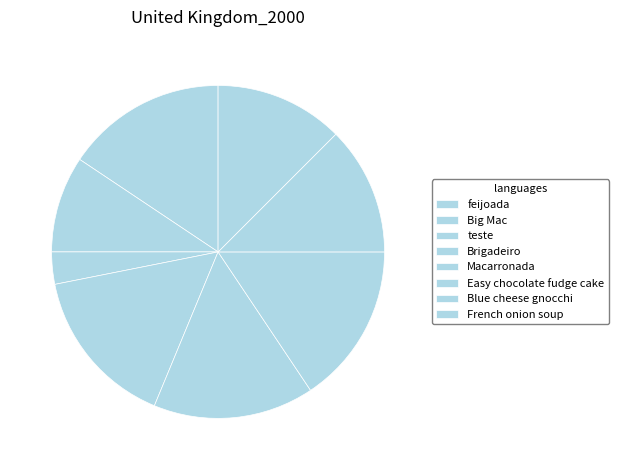

Is it true that feijoada is 9% of the pie?

False